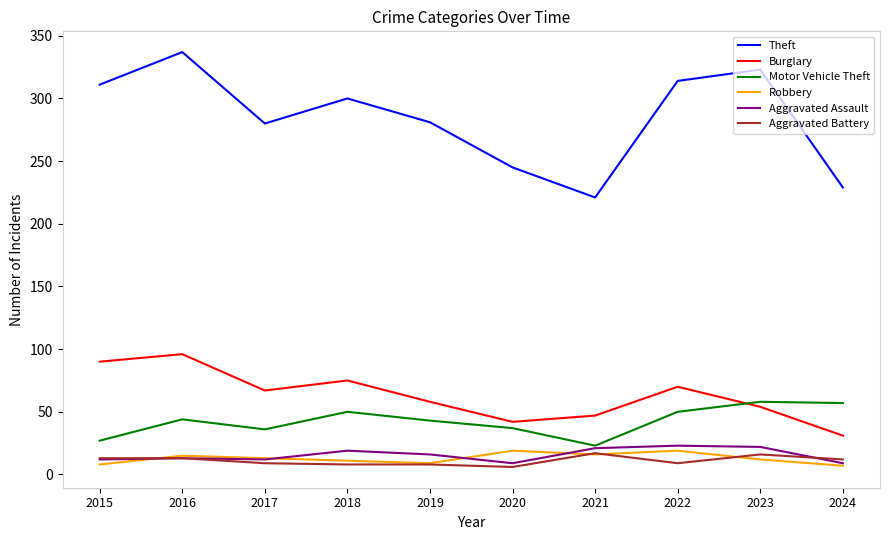

What is the difference between the second highest and second lowest values in the Robbery series?

11